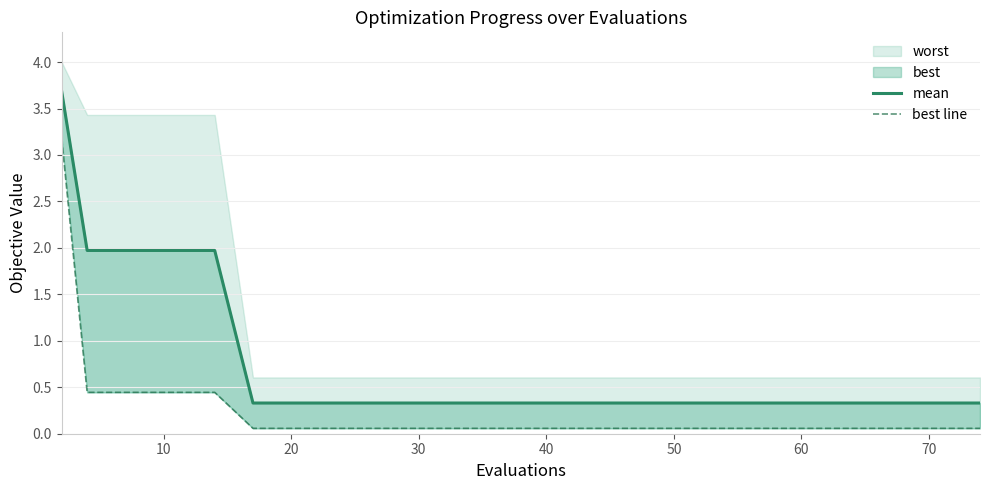

Is it true that best line equals 0.0 at 70?

False